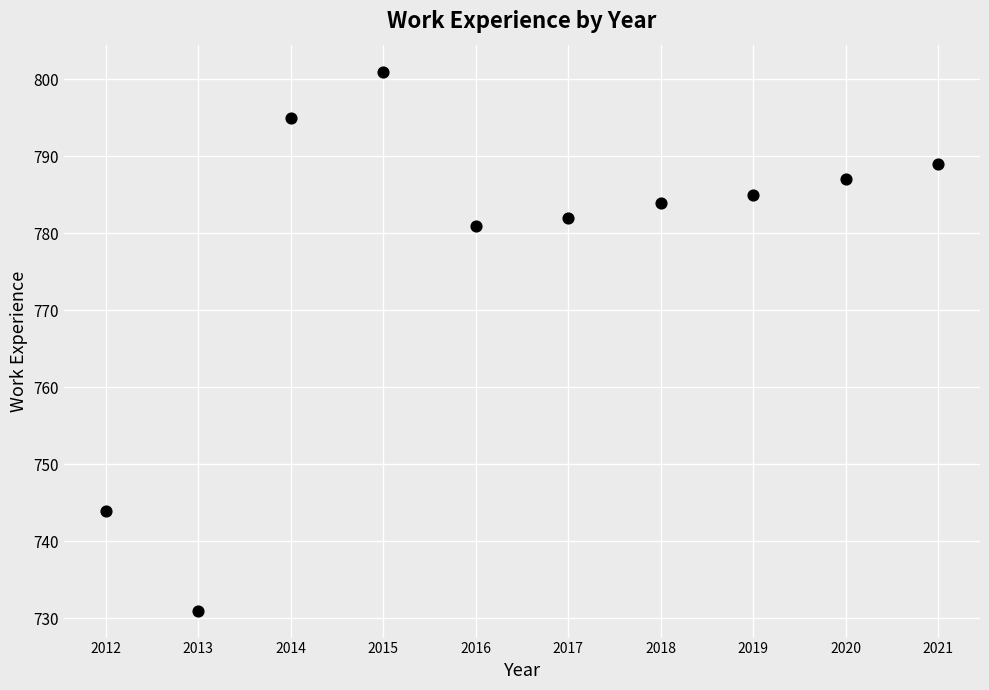

What Y value in the scatter plot is closest to 766?

781